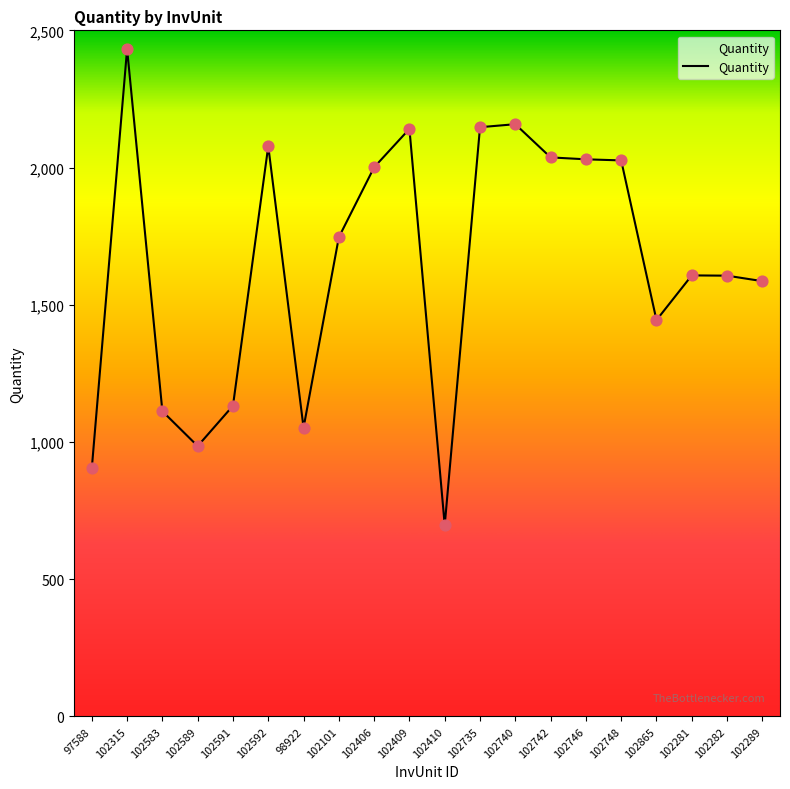

Which has a higher value, 102282 or 102865?

102282